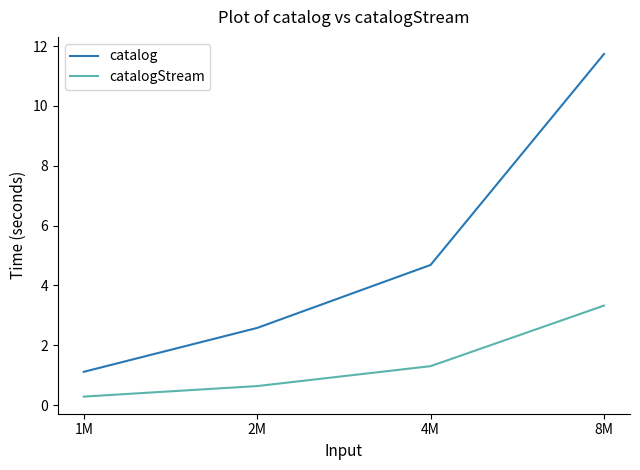

What position from the right is 2M?

3